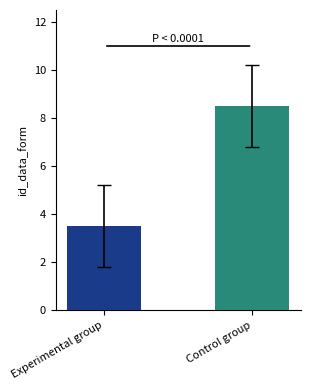

Are the bars horizontal?

No